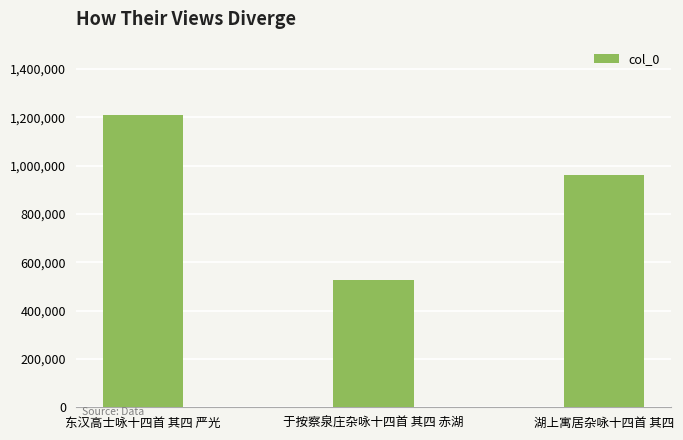

What is the change in value from 于按察泉庄杂咏十四首 其四 赤湖 to 湖上寓居杂咏十四首 其四?

+436936